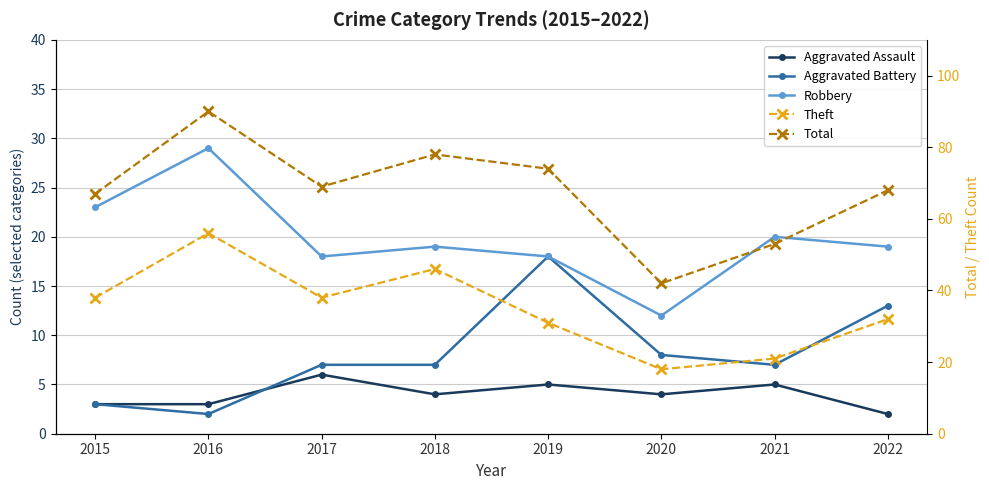

Which has a higher value, 2021 or 2018?

2021